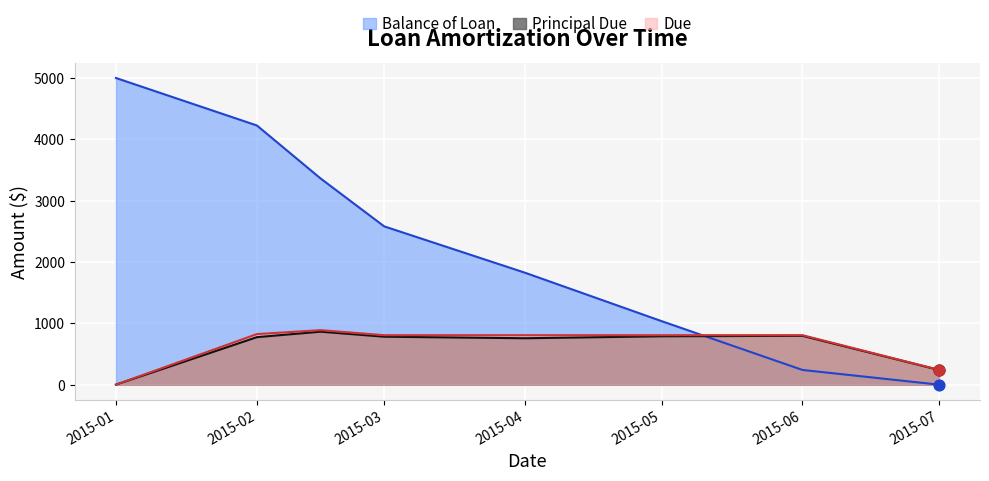

At which category is the sum across all series the highest?

2015-02